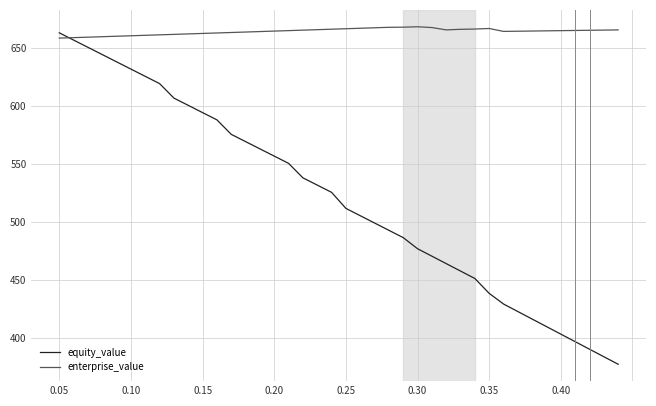

Which series has the widest spread of values?

equity_value